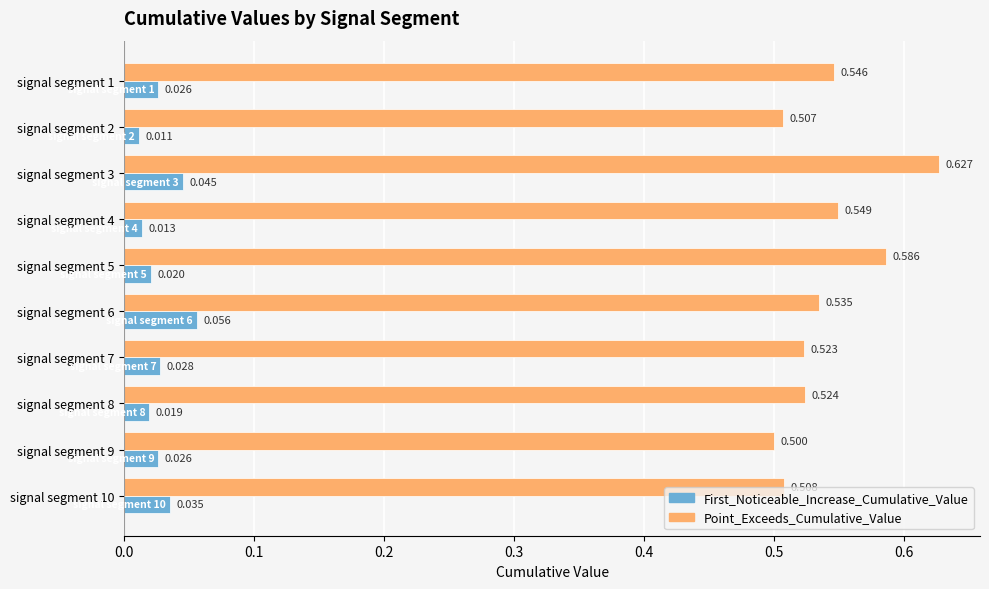

Between signal segment 5 and signal segment 6, which series saw the biggest shift?

Point_Exceeds_Cumulative_Value